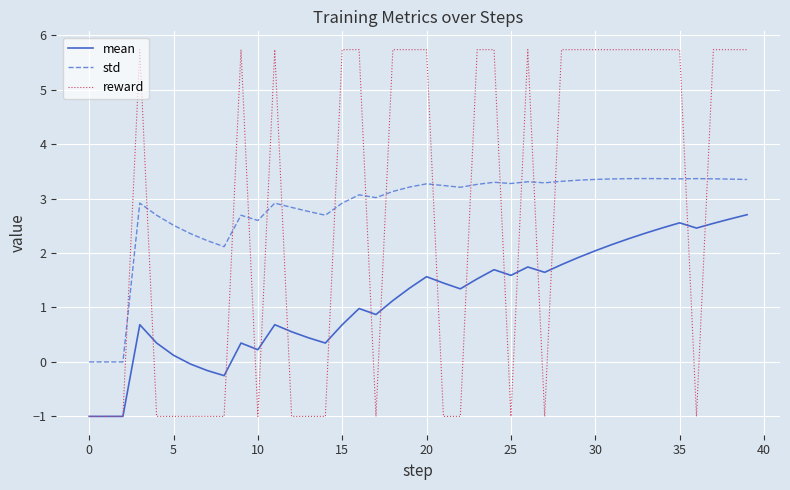

What is the maximum value for reward?

5.7